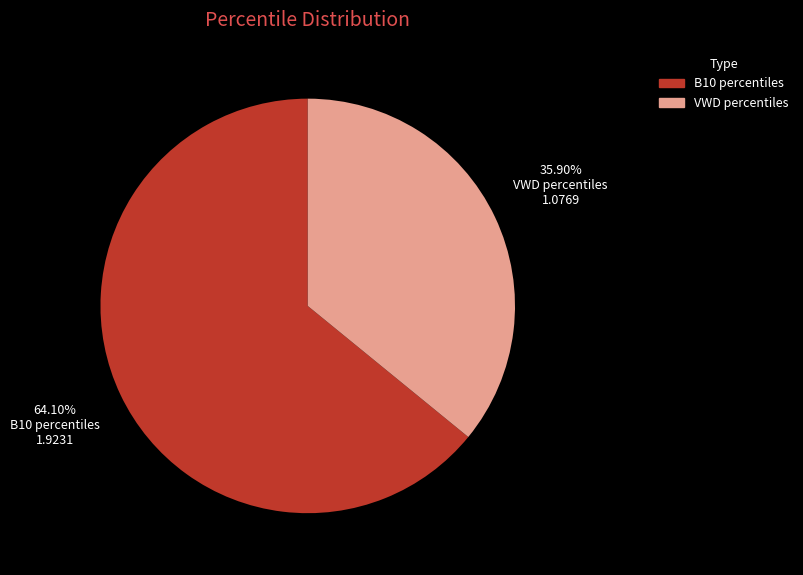

Does any single category account for the majority?

Yes